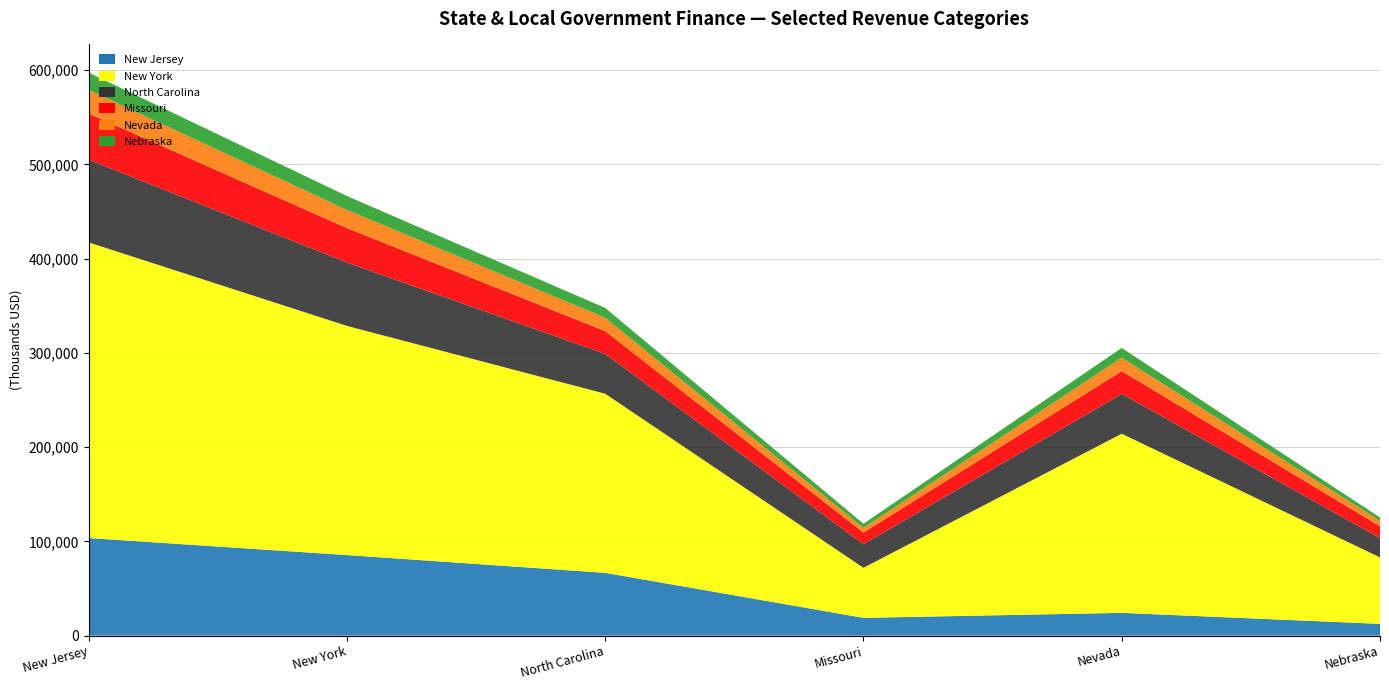

Reading left to right, extract all data points from this chart.

New Jersey: 103533971	85472636	66603982	18868654	24154343	12478497
New York: 313652172	243135715	190040576	53095139	190040576	70516457
North Carolina: 87742487	67200893	42254204	24946688	42254204	20541594
Missouri: 49004189	36525692	24154343	12371349	24154343	12478497
Nevada: 25055993	19283552	14219908	5063644	14219908	5772441
Nebraska: 18322615	14767474	10388338	4379136	10388338	3555142